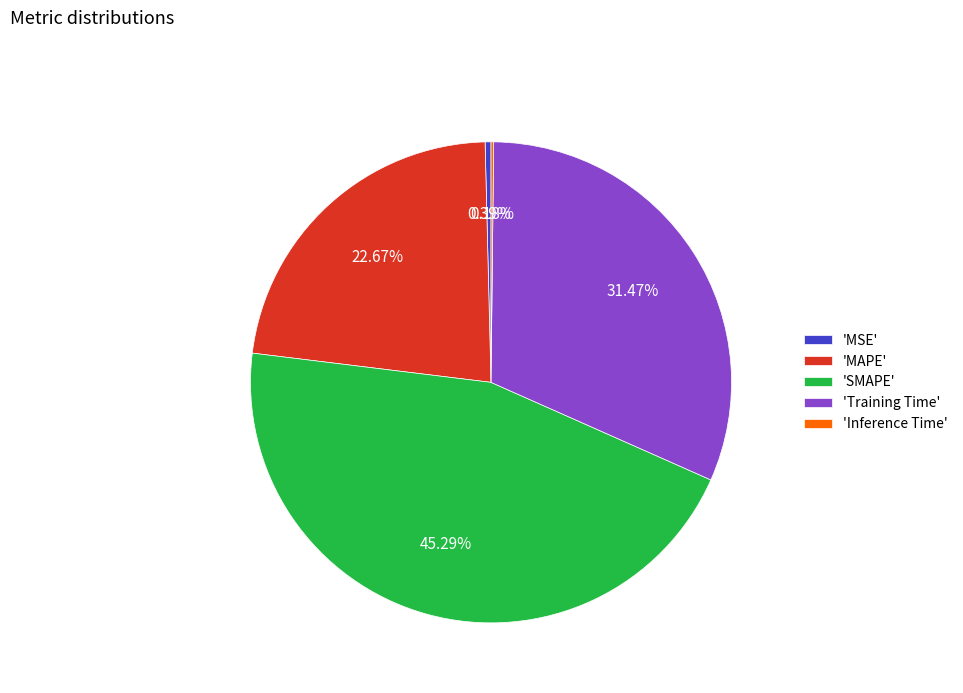

Which slice is the largest?

'SMAPE'